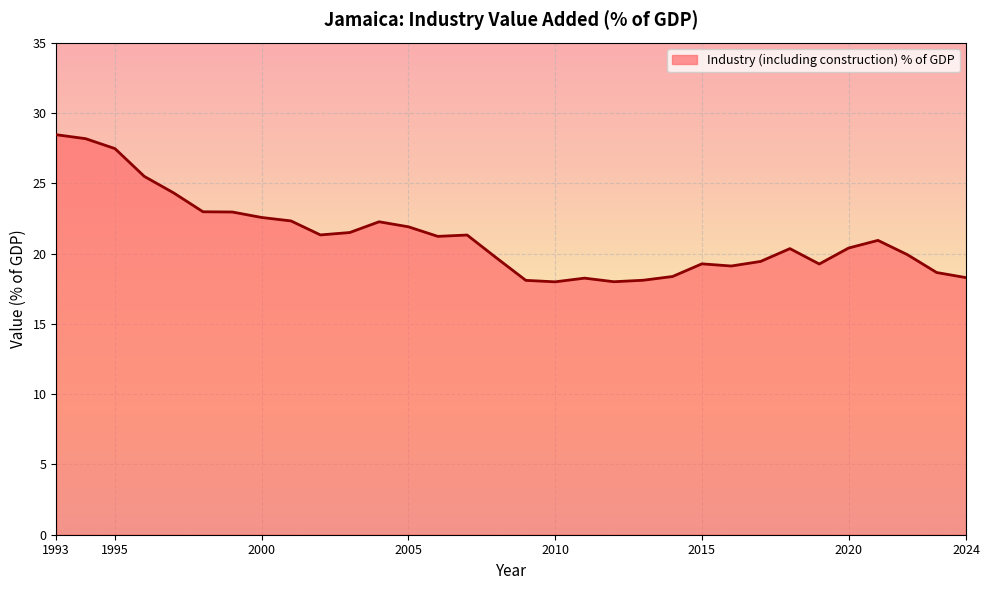

What is the smallest value displayed?

18.0